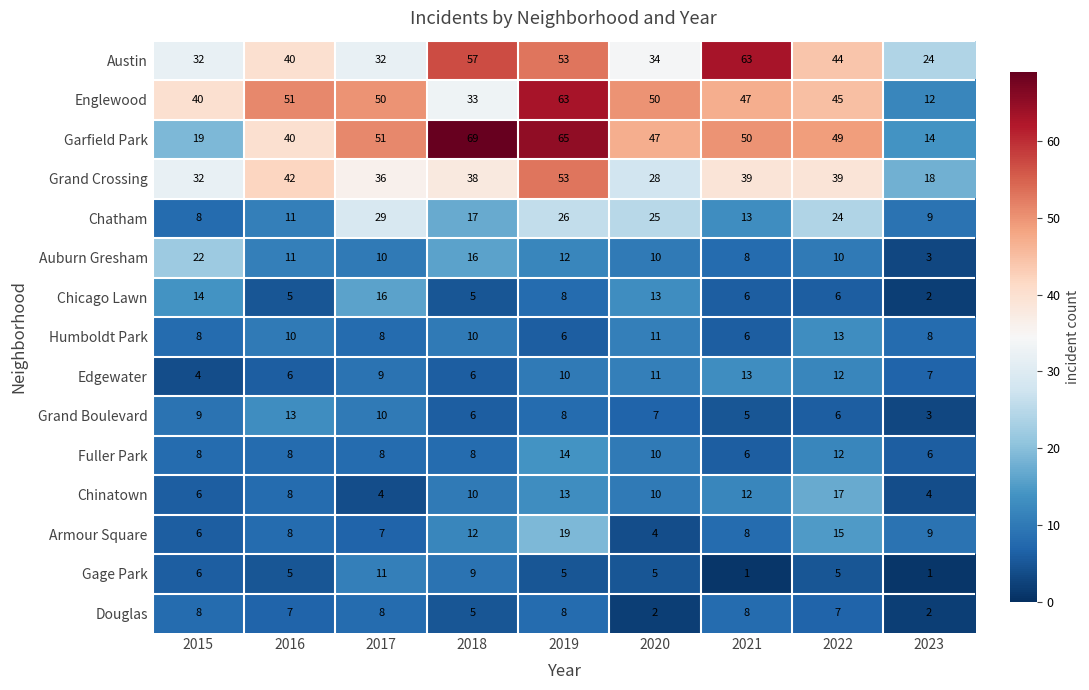

What is the difference between the highest and lowest values at 2018?

64